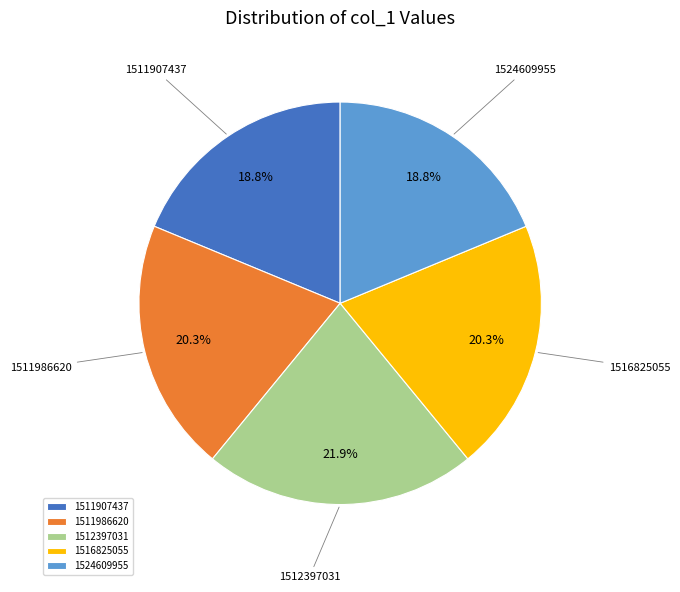

How many segments does this pie chart have?

5